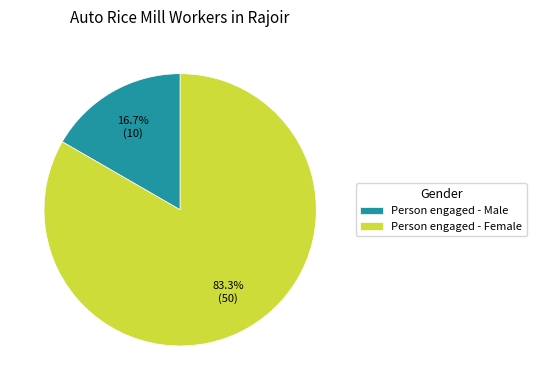

The Person engaged - Female slice represents 69% of the pie. True or false?

False